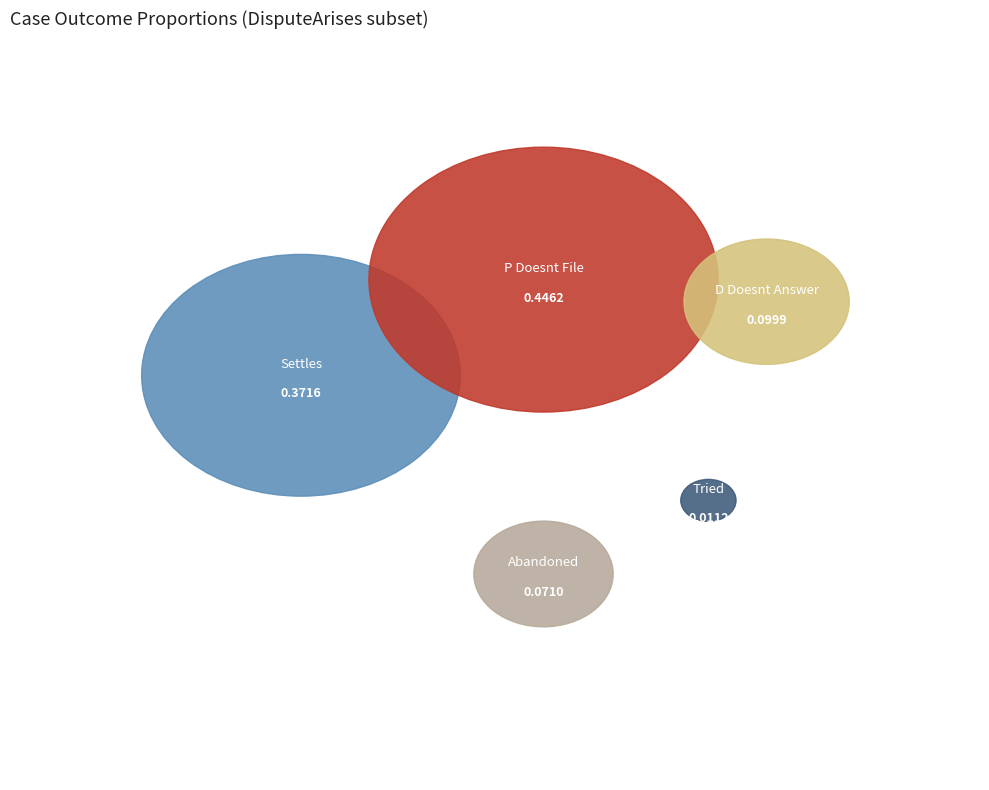

What is the change in value from Settles to Abandoned?

-0.3